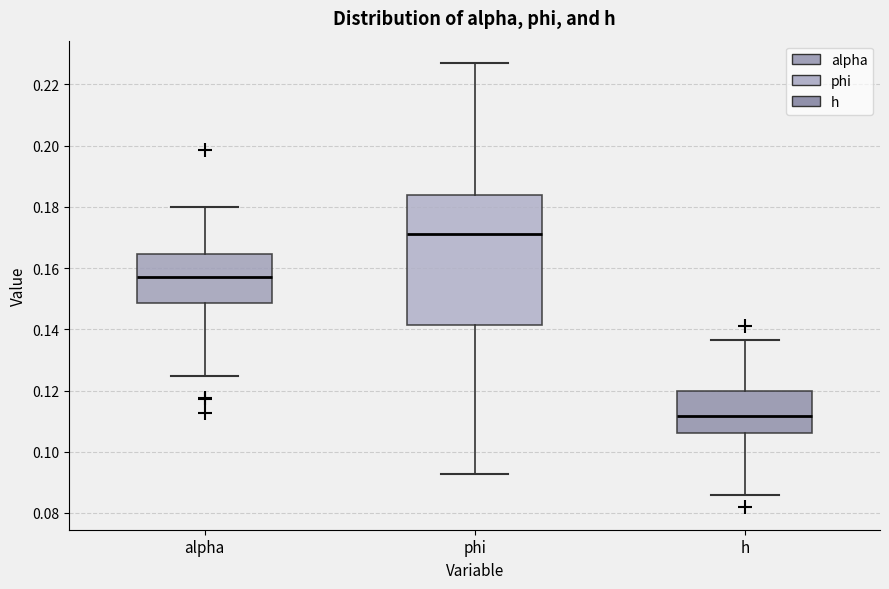

Reading left to right, transcribe this box plot: for each box, give where its median line is, the range the box spans, and where its two whiskers end, as read against the y-axis. The values are not printed on the chart, so give them approximately, as read against the axis.

alpha: median 0.158, box 0.148 to 0.164, whiskers 0.124 to 0.180
phi: median 0.172, box 0.142 to 0.184, whiskers 0.092 to 0.228
h: median 0.112, box 0.106 to 0.120, whiskers 0.086 to 0.136